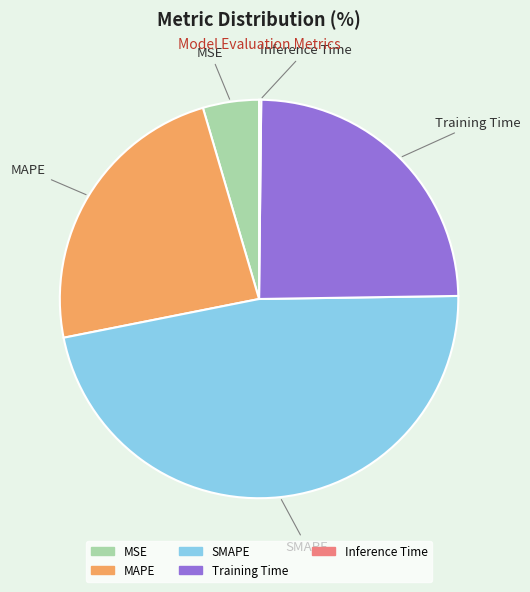

Is there any slice that represents more than half of the pie?

No